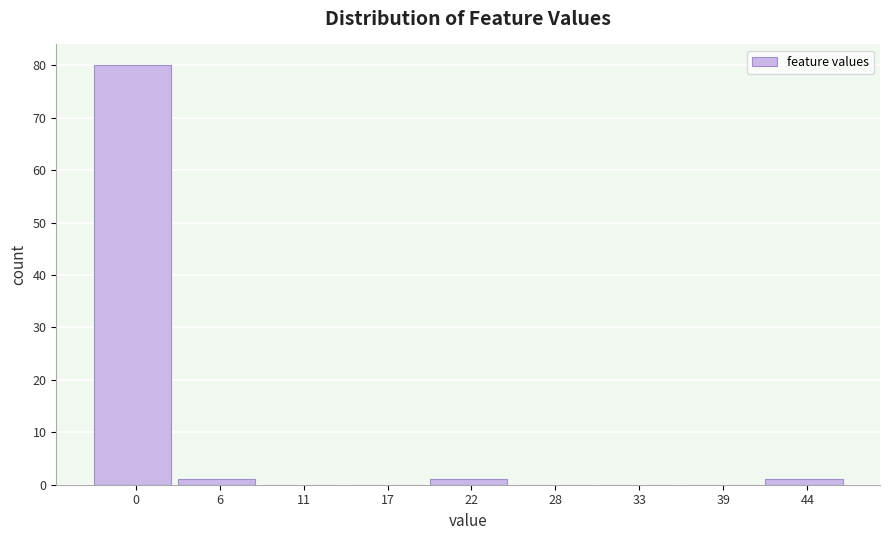

Reading left to right, extract all data points from this chart.

0=80	6=1	11=0	17=0	22=1	28=0	33=0	39=0	44=1